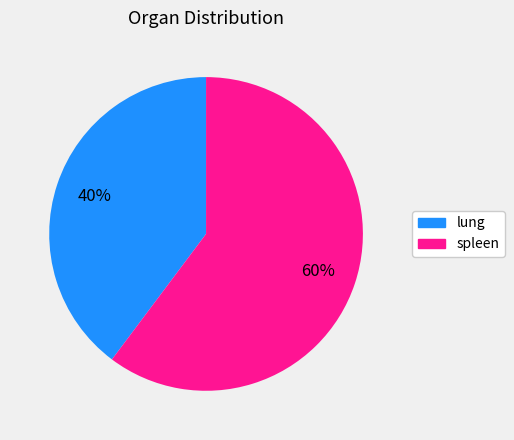

Do spleen and lung together represent more than half of the pie?

Yes